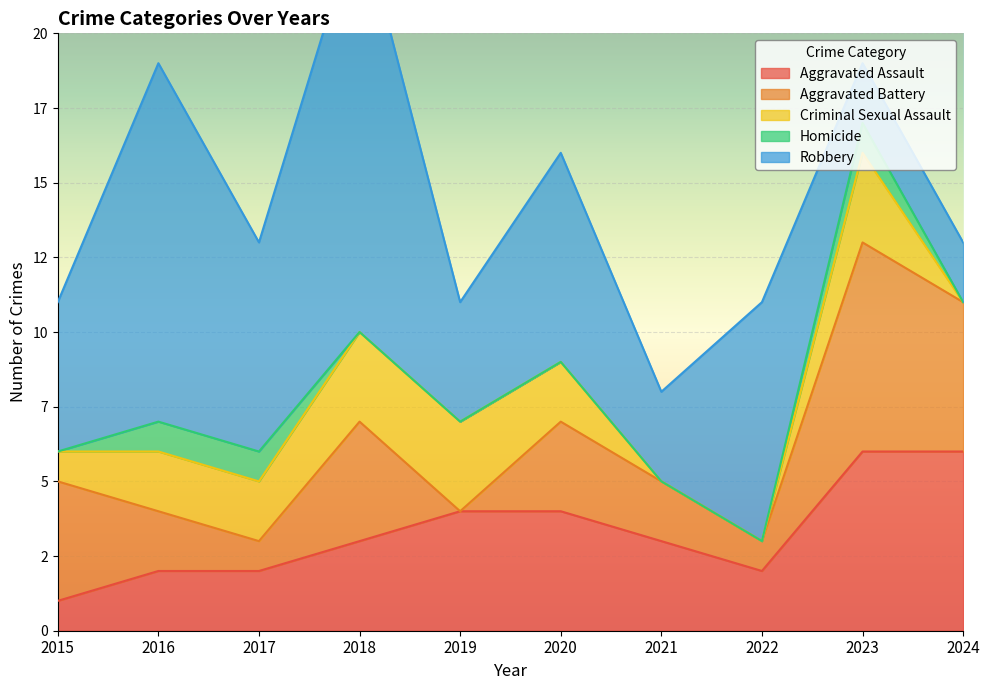

Rank the series by their maximum value, from lowest to highest.

Homicide, Criminal Sexual Assault, Aggravated Assault, Aggravated Battery, Robbery